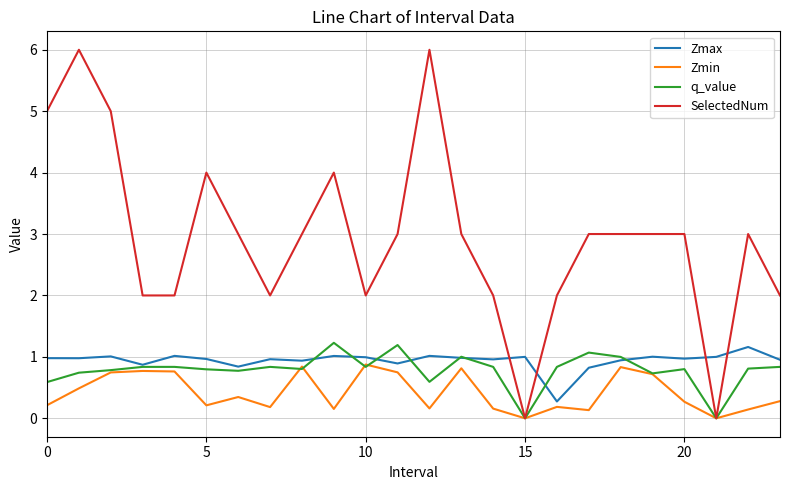

What is the maximum value shown in the chart?

6.0